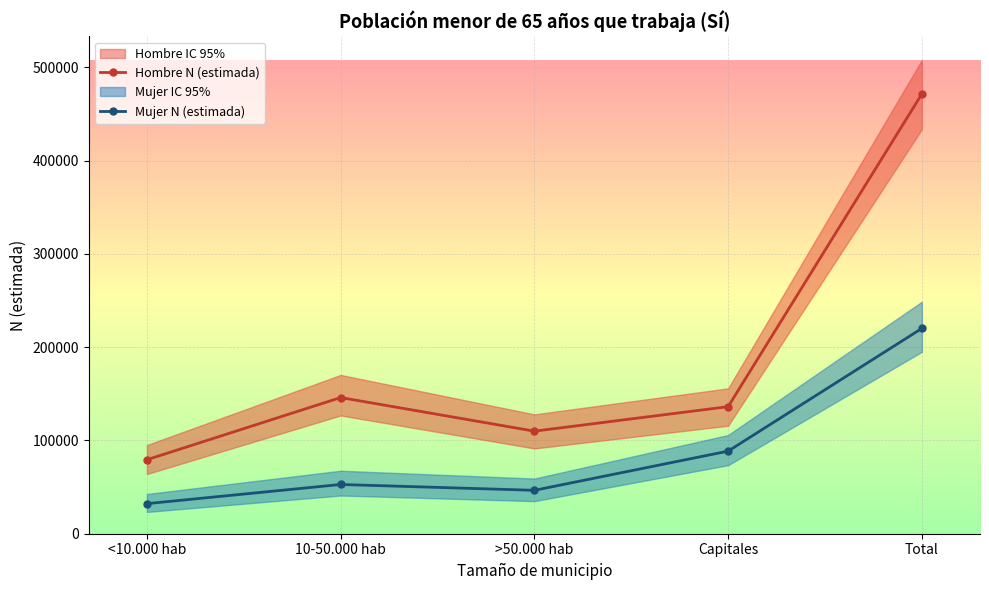

What is the average value of the Mujer N (estimada) series?

88049